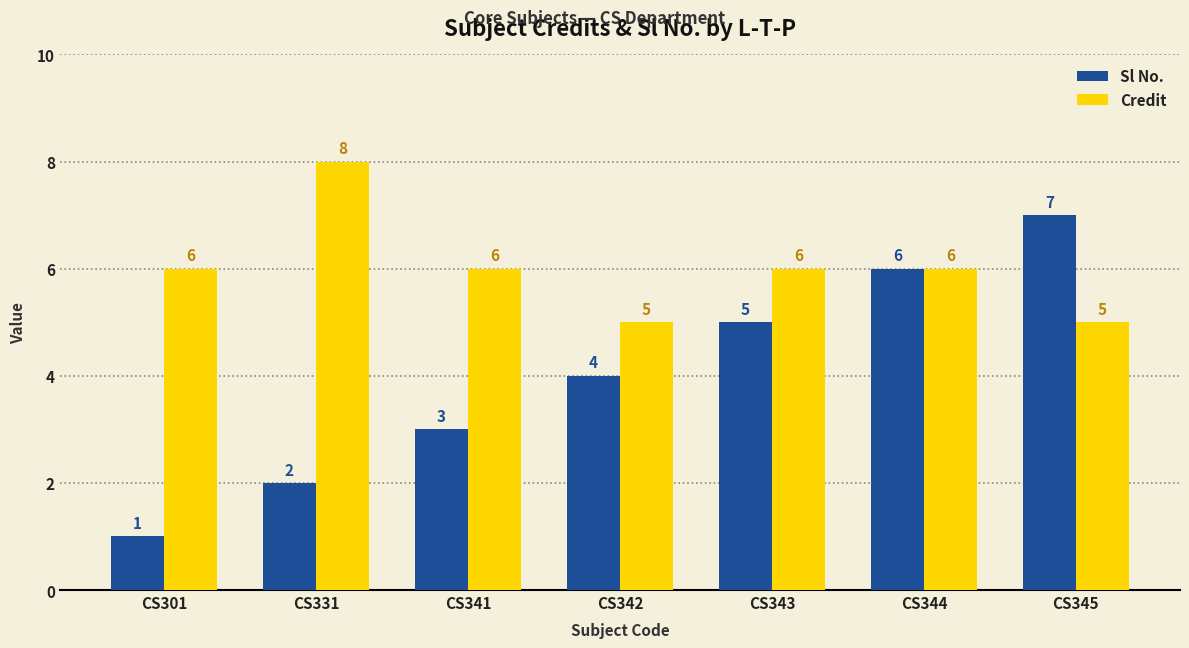

How many series are shown in this chart?

2